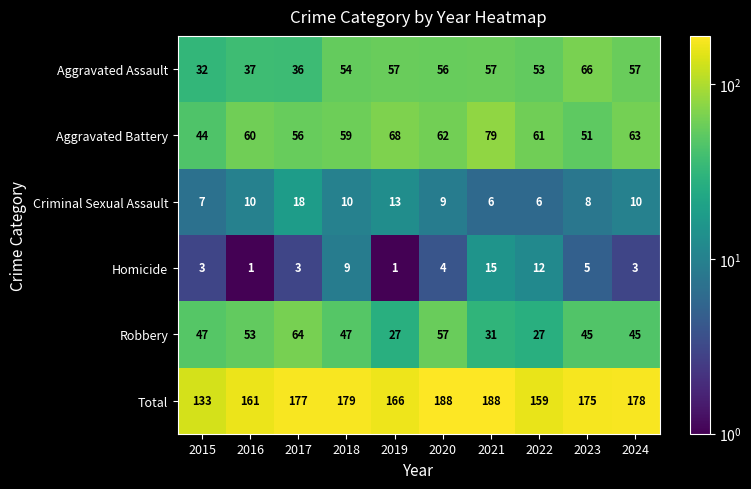

What is the sum of all Aggravated Assault values?

505